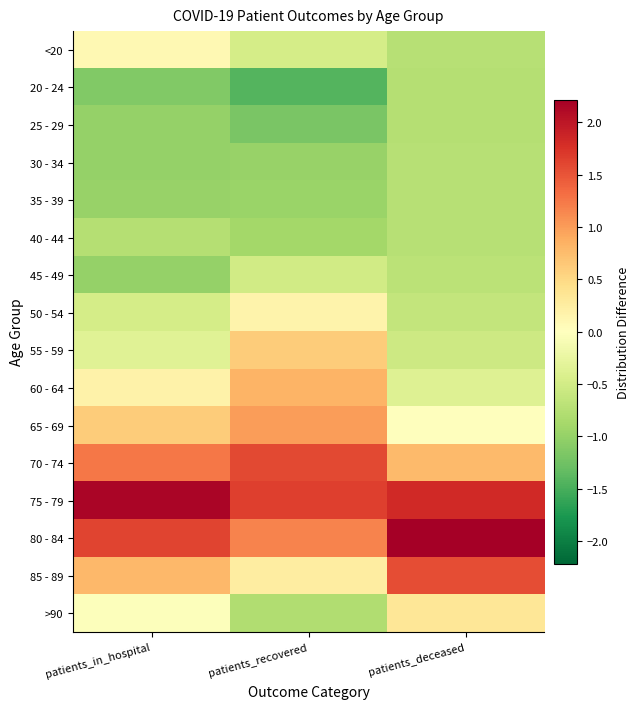

Which label corresponds to the smallest value in the chart?

patients_recovered